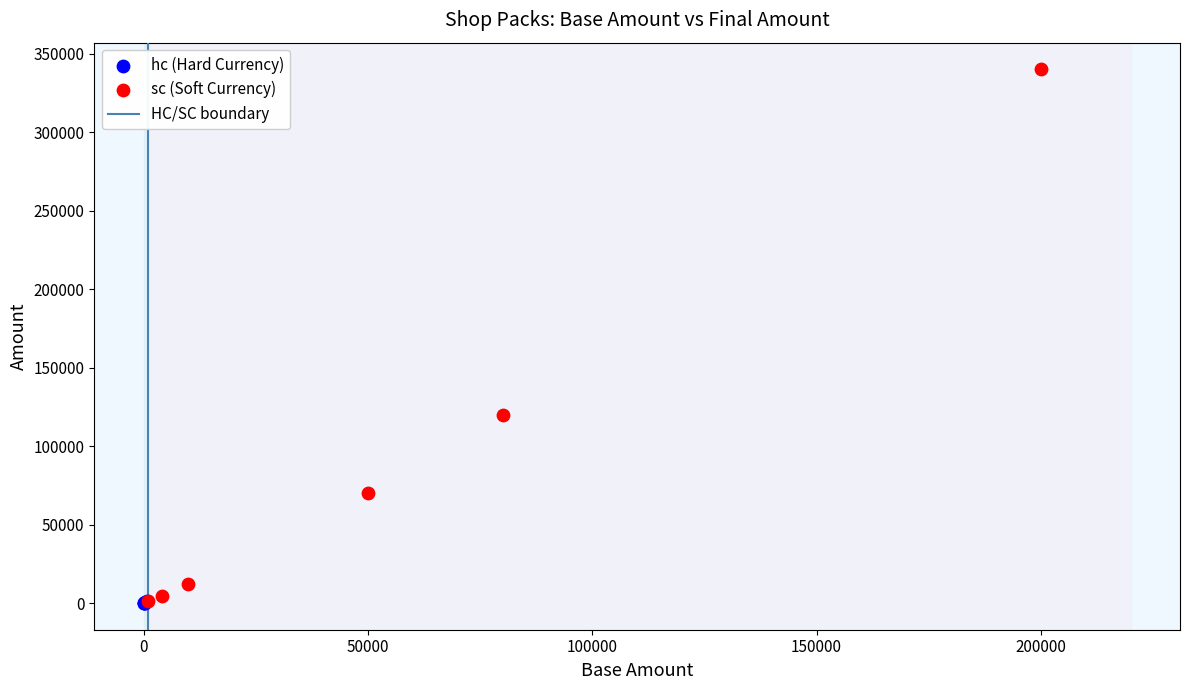

Which series contains the highest Y value?

sc (Soft Currency)